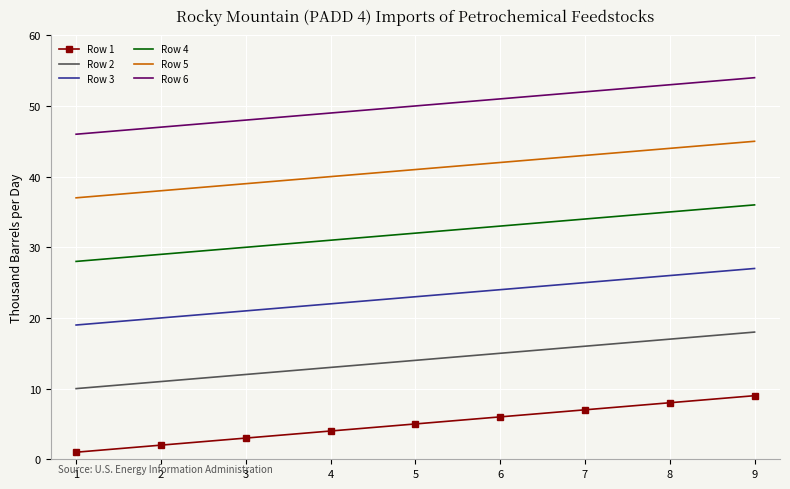

The value of Row 4 at 7 is 34. True or false?

True